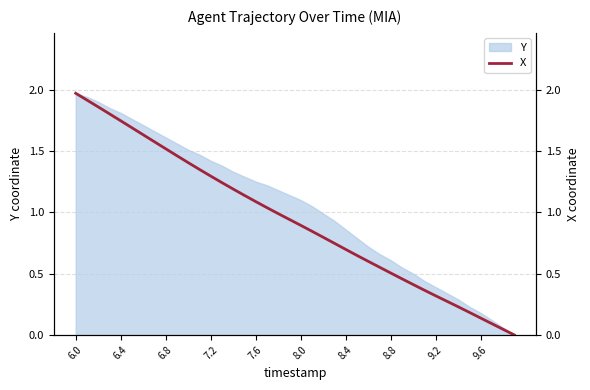

True or false: the data has more than 1 interior local peaks.

False